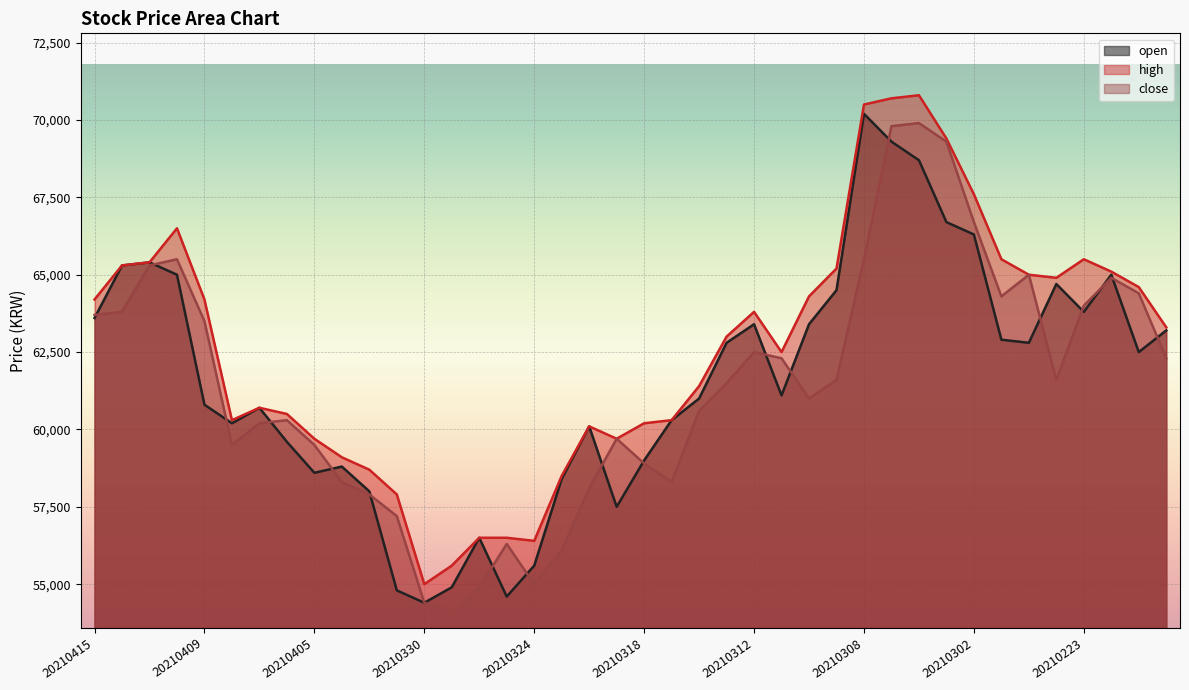

Where is the first local maximum for close?

20210412